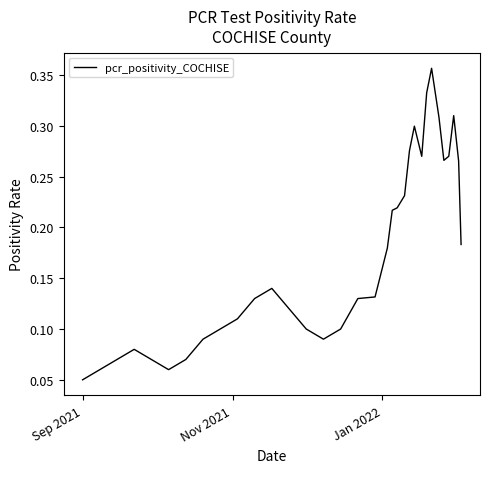

Does the chart have visible grid lines?

No